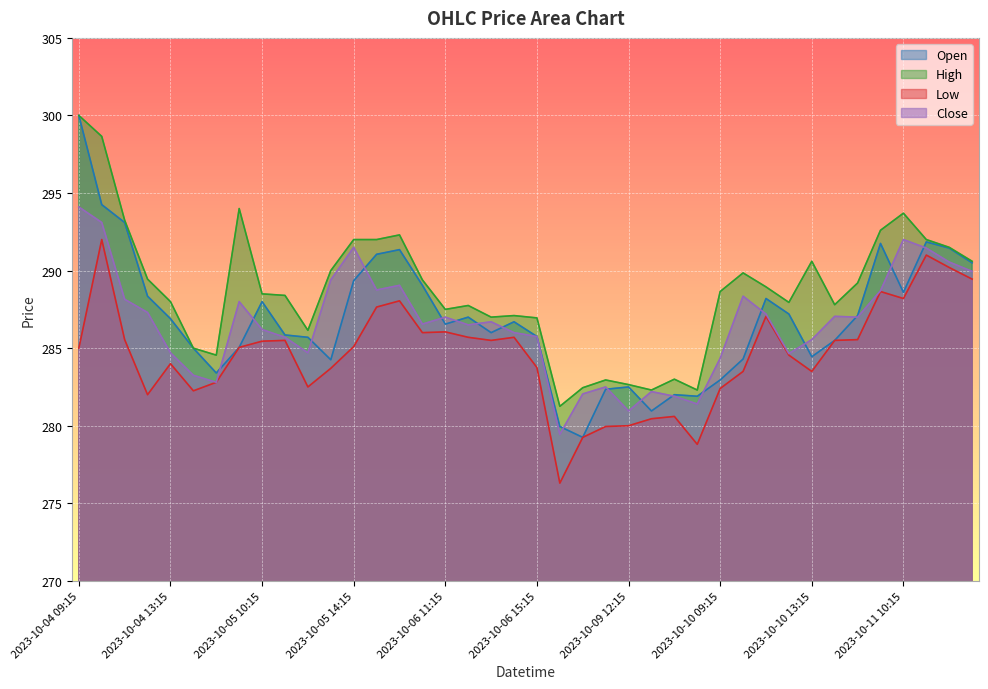

How many data points in High are above 288?

22